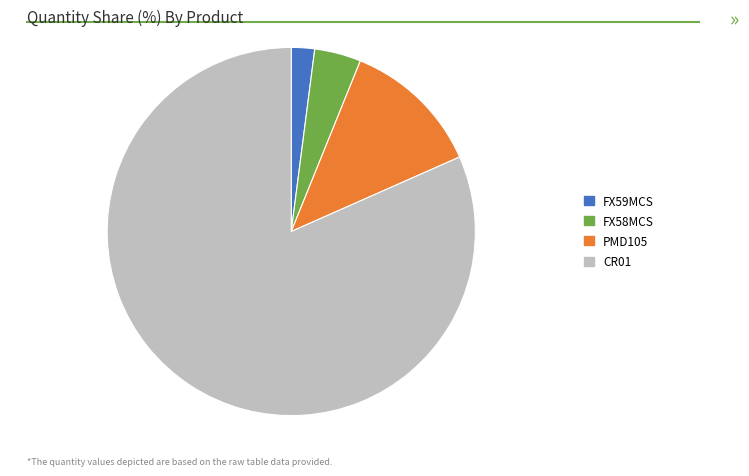

The CR01 slice represents 82% of the pie. True or false?

True